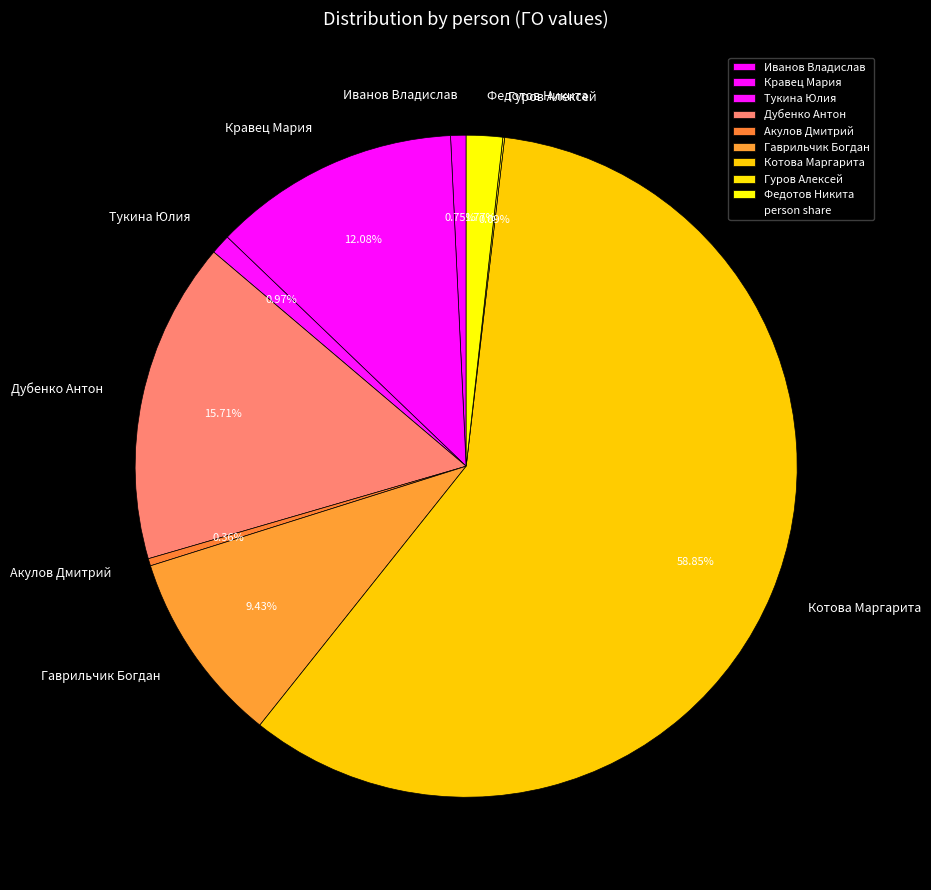

Which category has the biggest portion of the pie?

Котова Маргарита